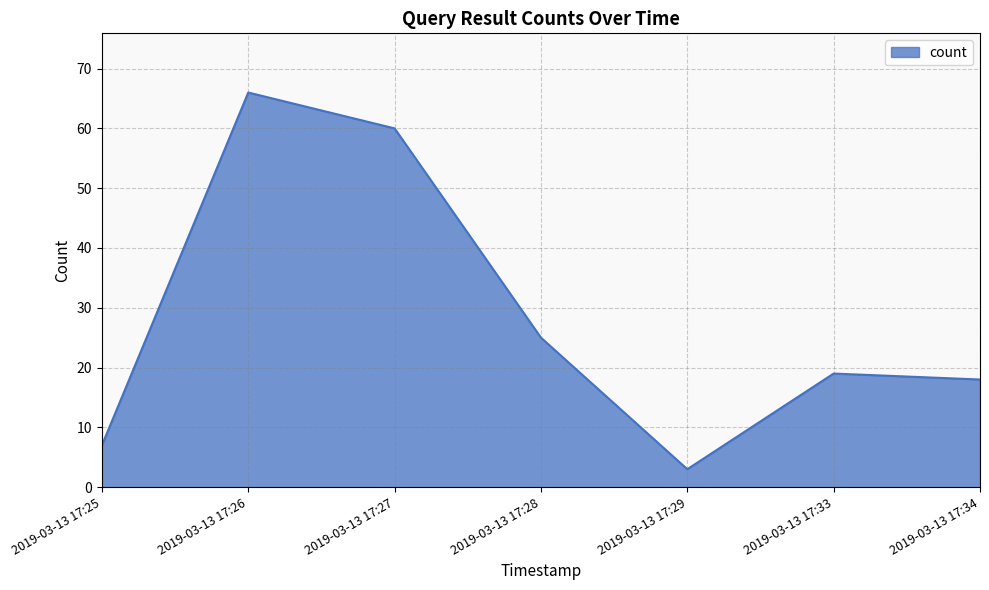

Where is the first local minimum?

2019-03-13 17:29